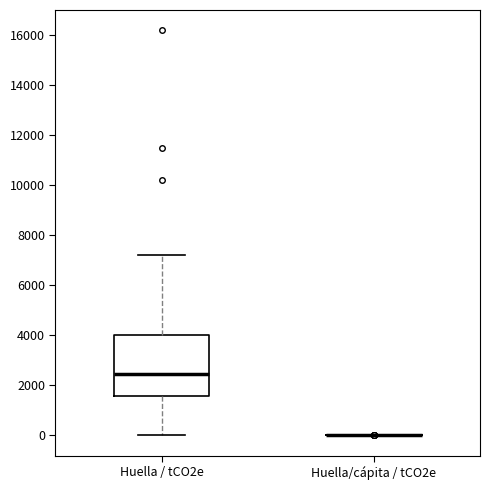

Where does the lower whisker of the box for Huella / tCO2e end on the y-axis? The values are not printed on the chart, so give them approximately, as read against the axis.

0